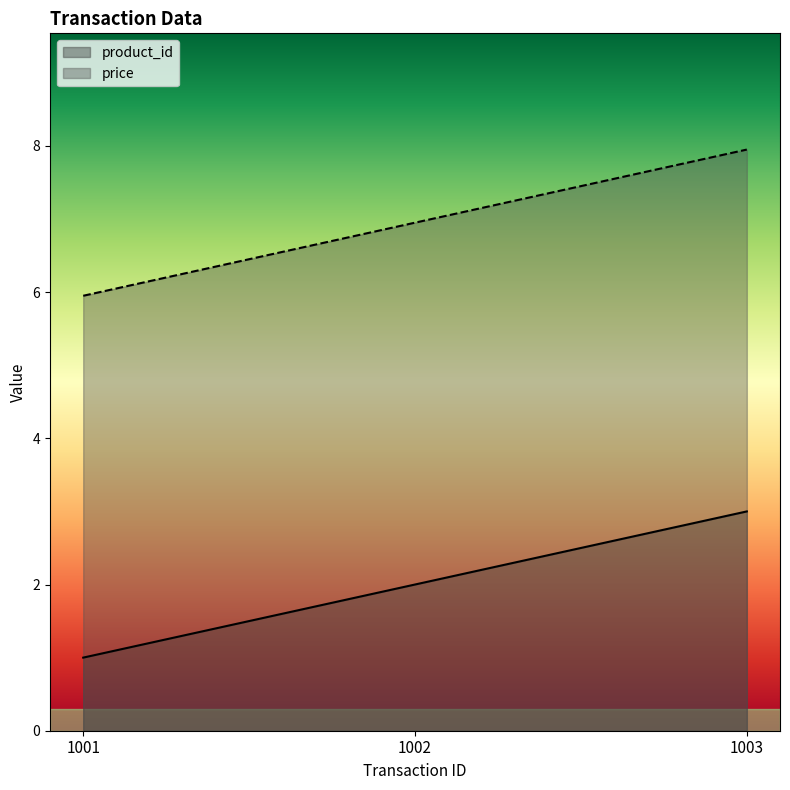

Read the product_id value at 1003.

3.0